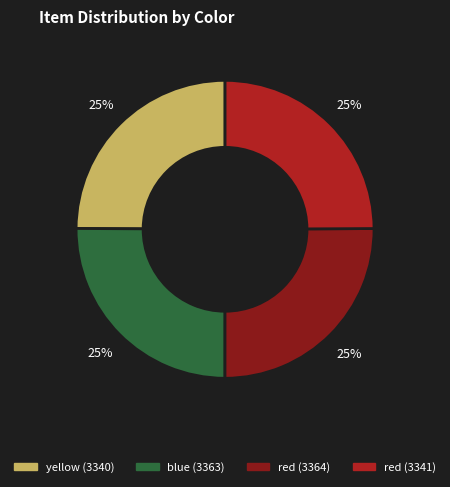

Is there a majority slice in this chart?

No